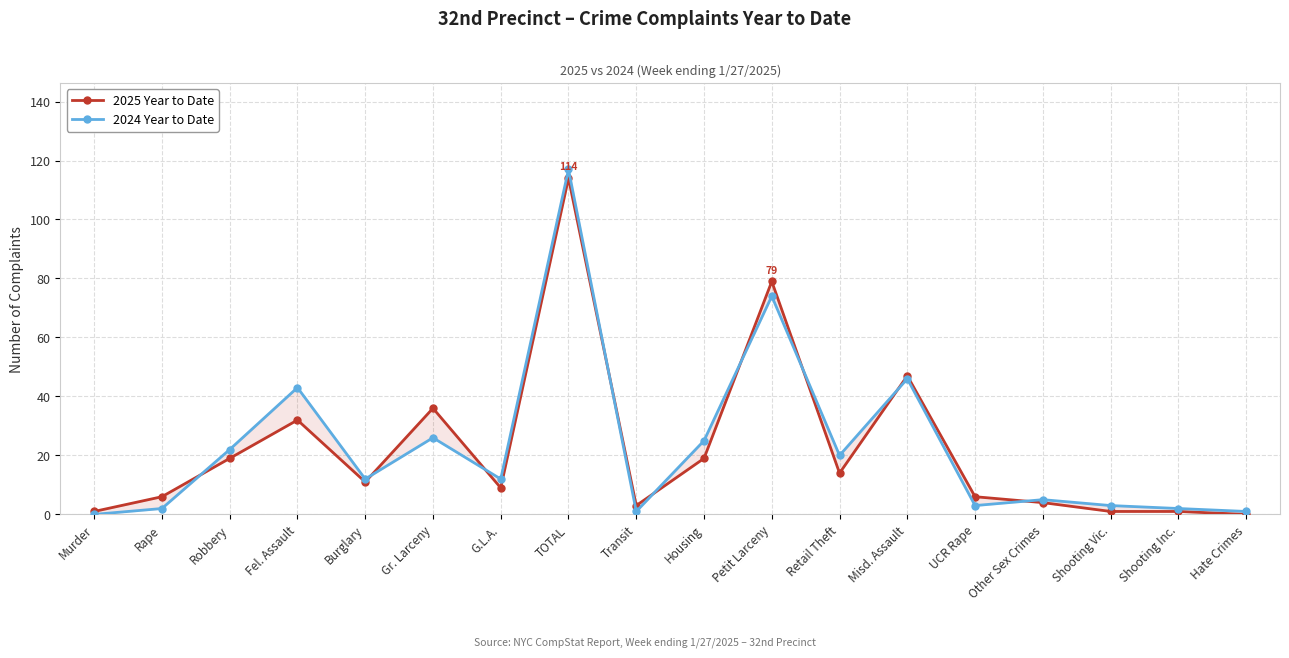

Count the number of categories in the chart.

18